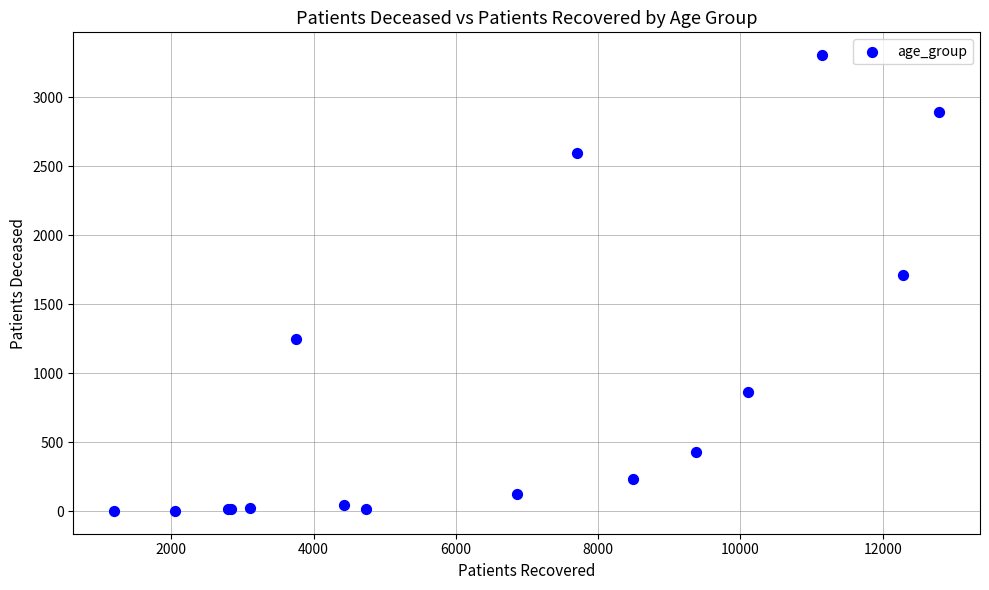

What Y value in the scatter plot is closest to 1655?

1714